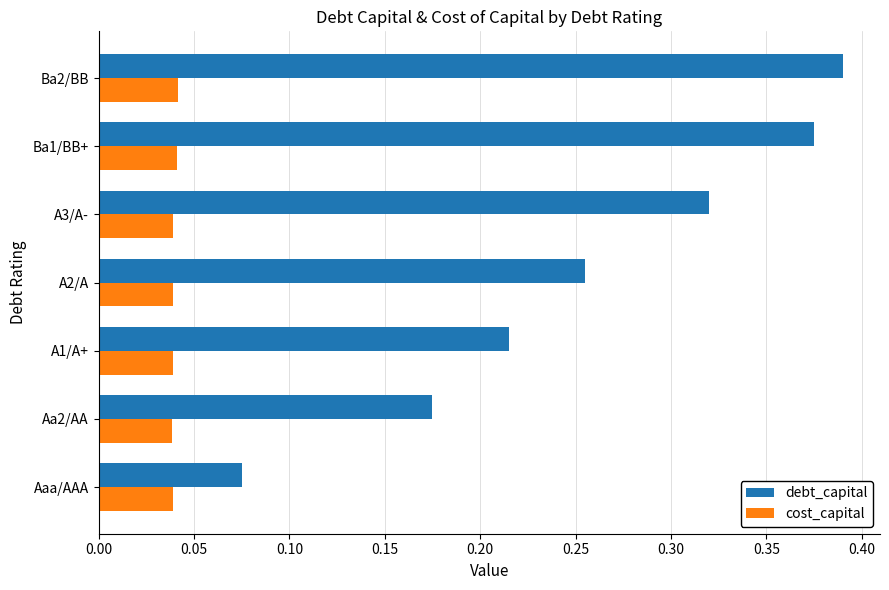

The value of cost_capital at A2/A is 0.1. True or false?

False